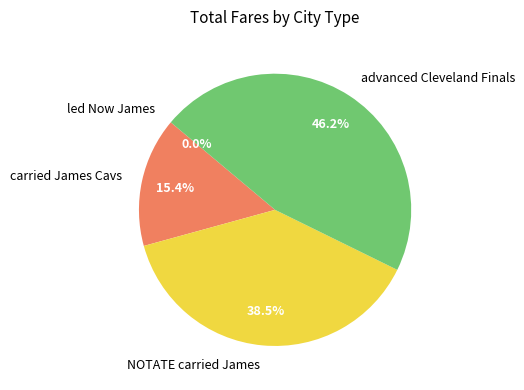

The NOTATE carried James slice represents 44% of the pie. True or false?

False